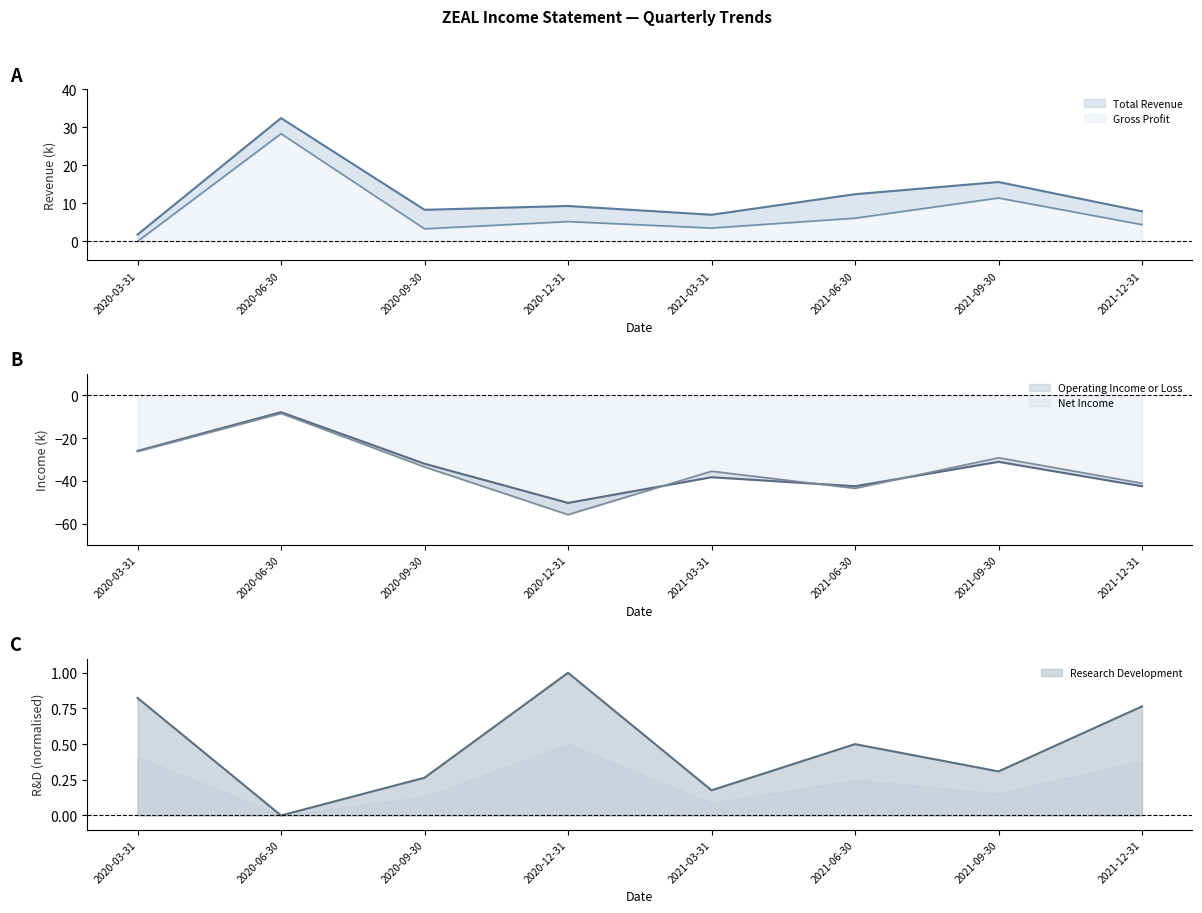

Reading left to right, transcribe all the data shown in this chart.

Total Revenue: 1.8	32.4	8.3	9.3	7.0	12.4	15.6	7.9
Gross Profit: 0.0	28.3	3.3	5.2	3.5	6.1	11.4	4.4
Operating Income or Loss: -26.0	-7.9	-32.0	-50.3	-38.3	-42.5	-31.1	-42.5
Net Income: -26.3	-8.5	-33.5	-55.8	-35.5	-43.5	-29.2	-41.1
Research Development: 0.8	0.0	0.3	1.0	0.2	0.5	0.3	0.8